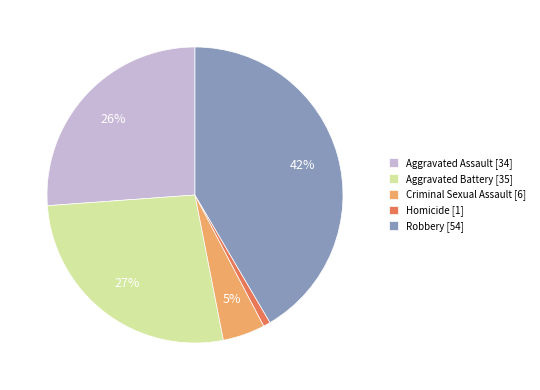

Combined, do Homicide [1] and Aggravated Battery [35] account for over 50%?

No